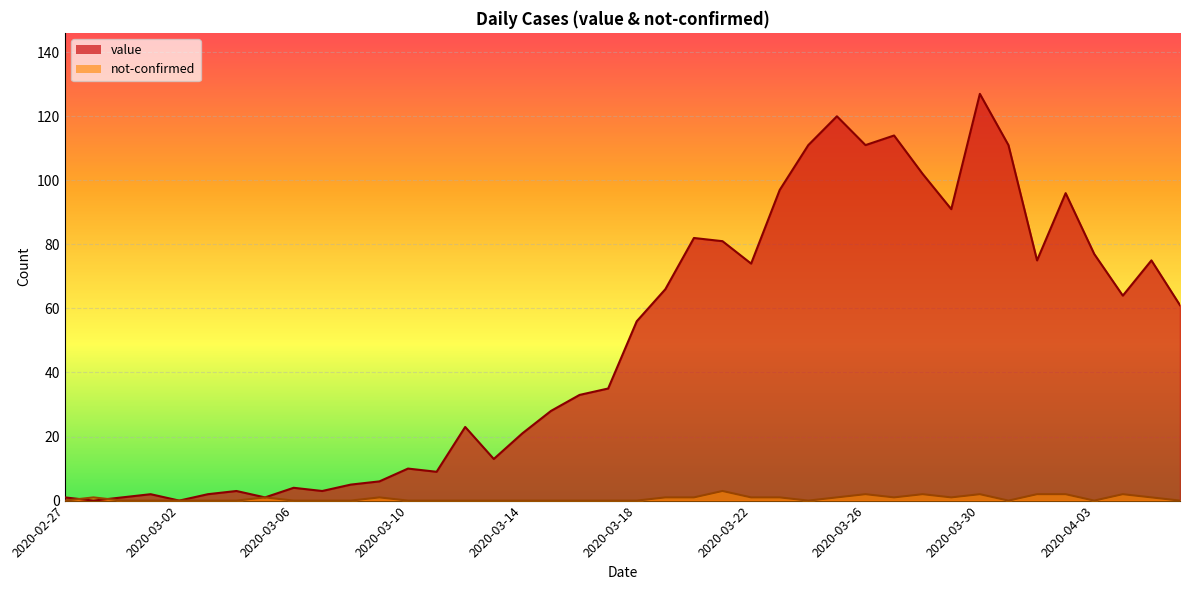

Does the chart display data point markers on the line(s)?

No